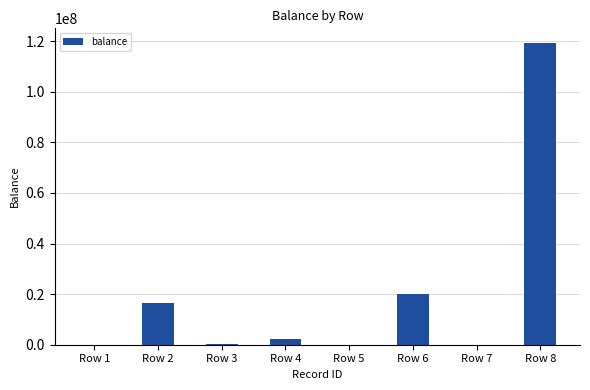

What is the maximum value shown in the chart?

119101304